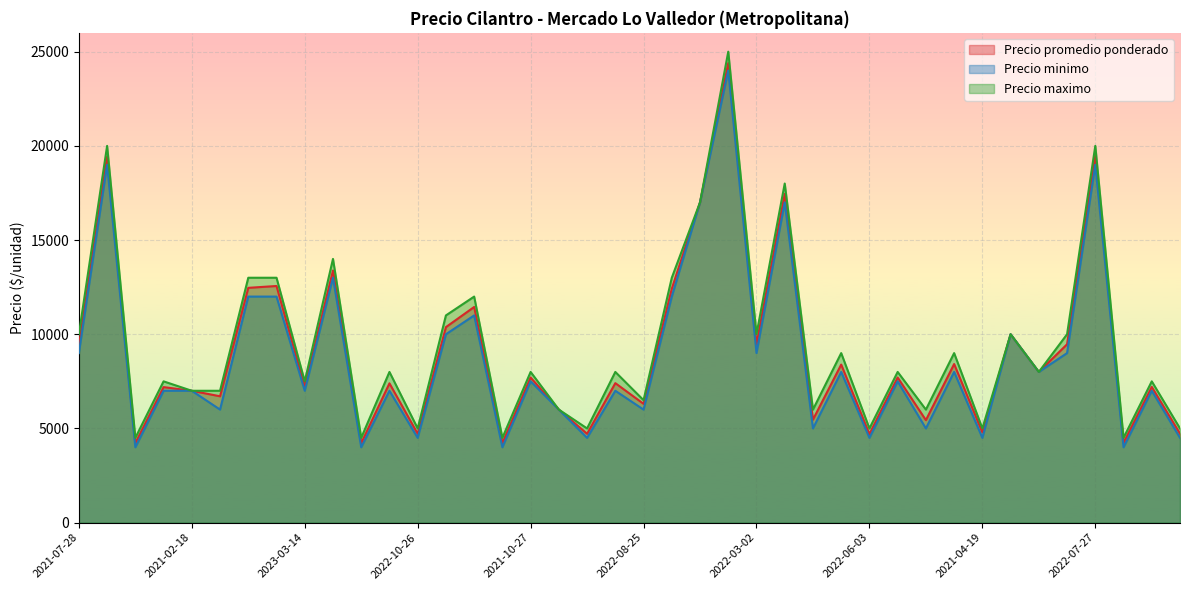

What is the spread (max minus min) of values at 2022-10-26?

500